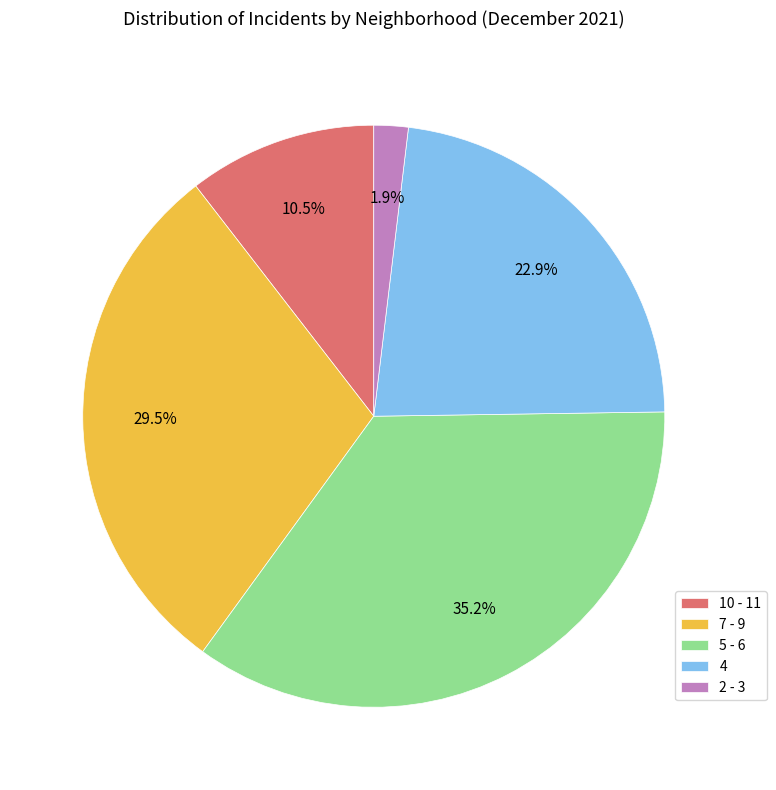

How many segments does this pie chart have?

5